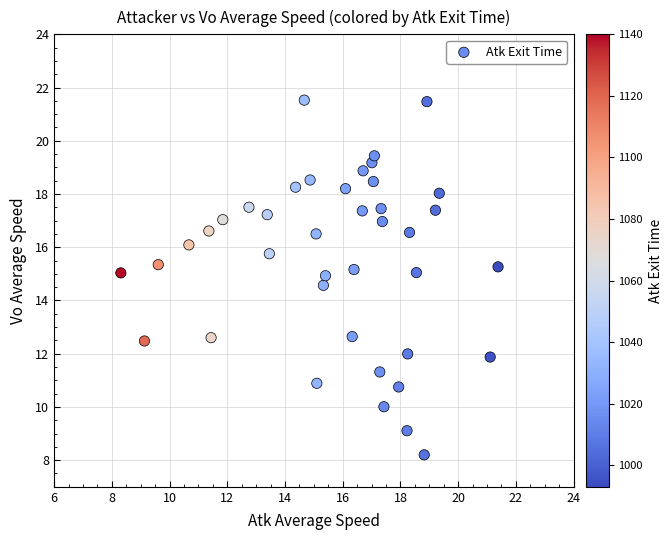

What Y value in the scatter plot is closest to 14?

14.6